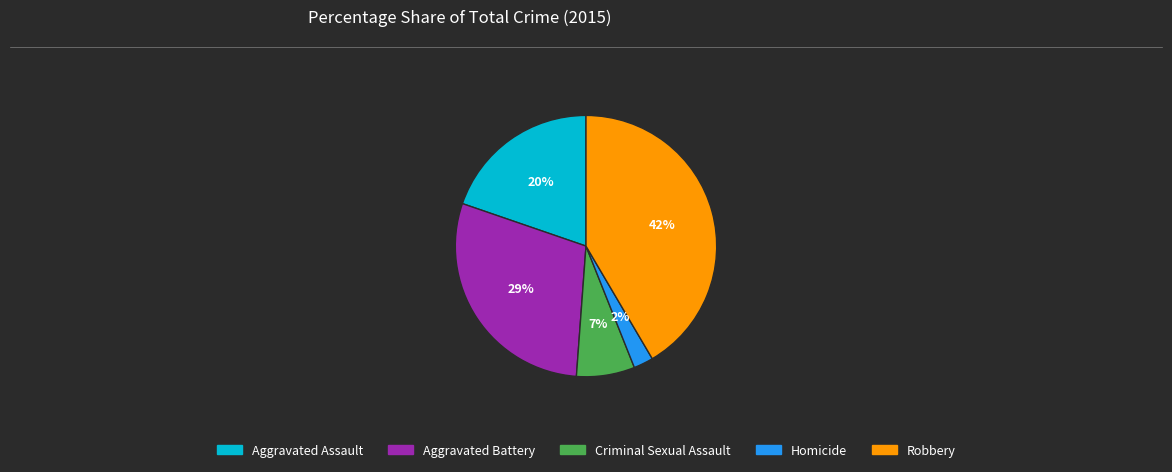

To the nearest percent, what is the difference between the Aggravated Battery and Homicide slice percentages?

27%